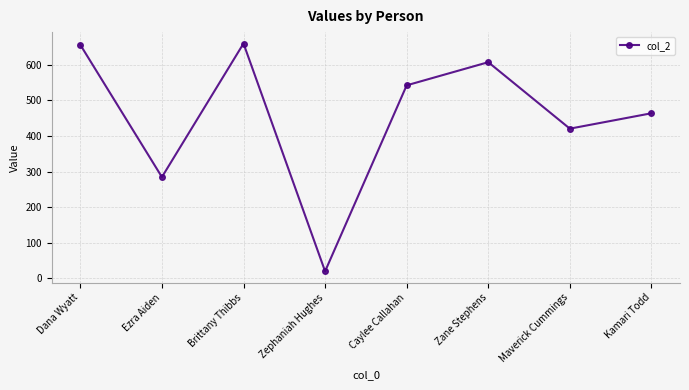

What position from the right is Maverick Cummings?

2